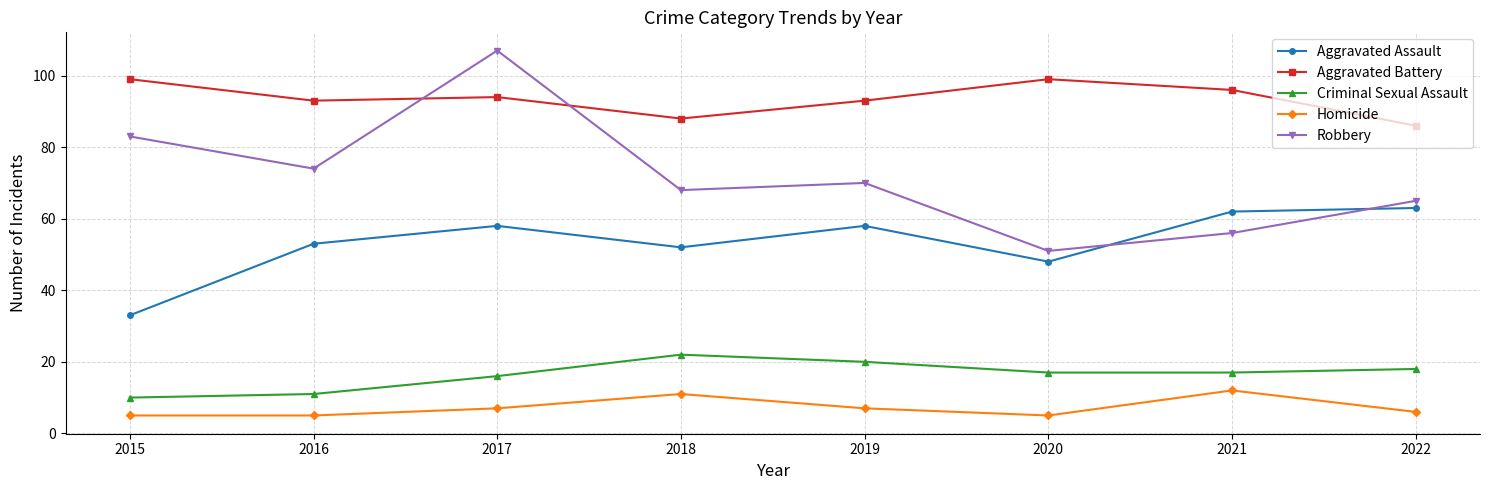

True or false: Criminal Sexual Assault has a value of 7 at 2016.

False